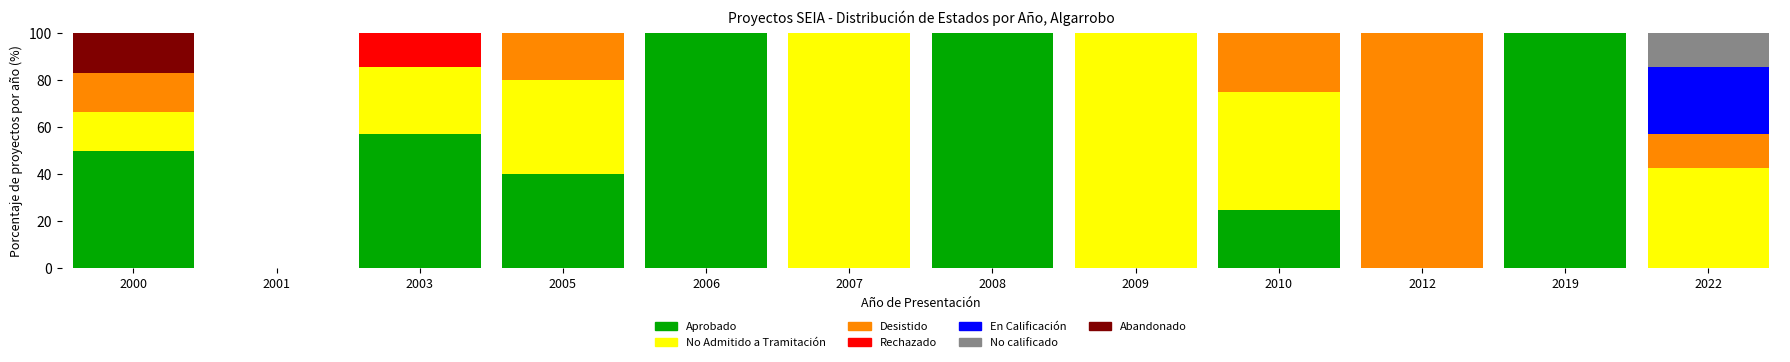

How many categories are shown in the chart?

12